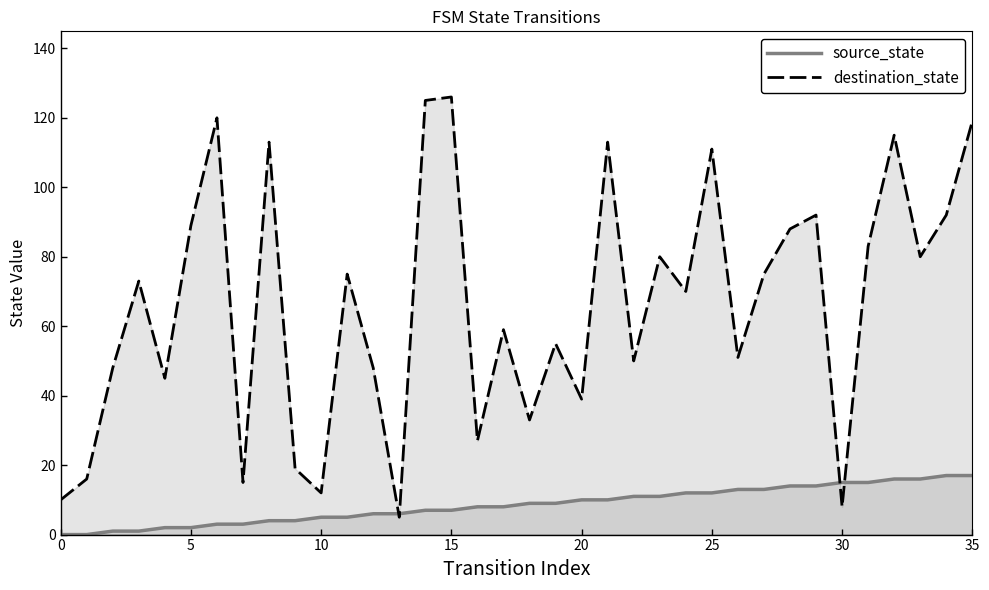

What is the difference between the maximum and minimum values in the destination_state series?

121